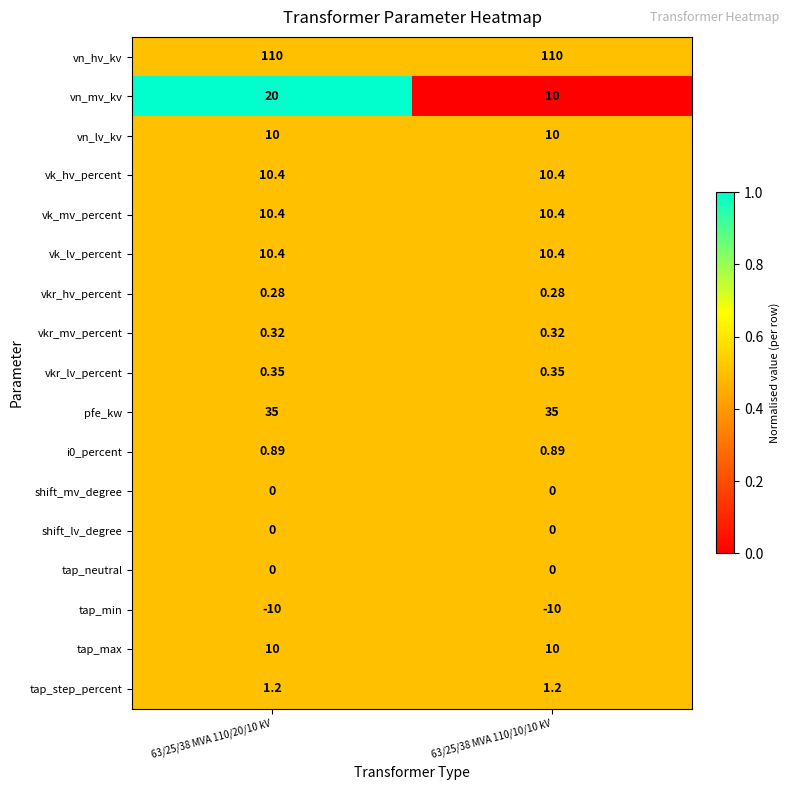

What is the total value across all series at 63/25/38 MVA 110/10/10 kV?

199.2